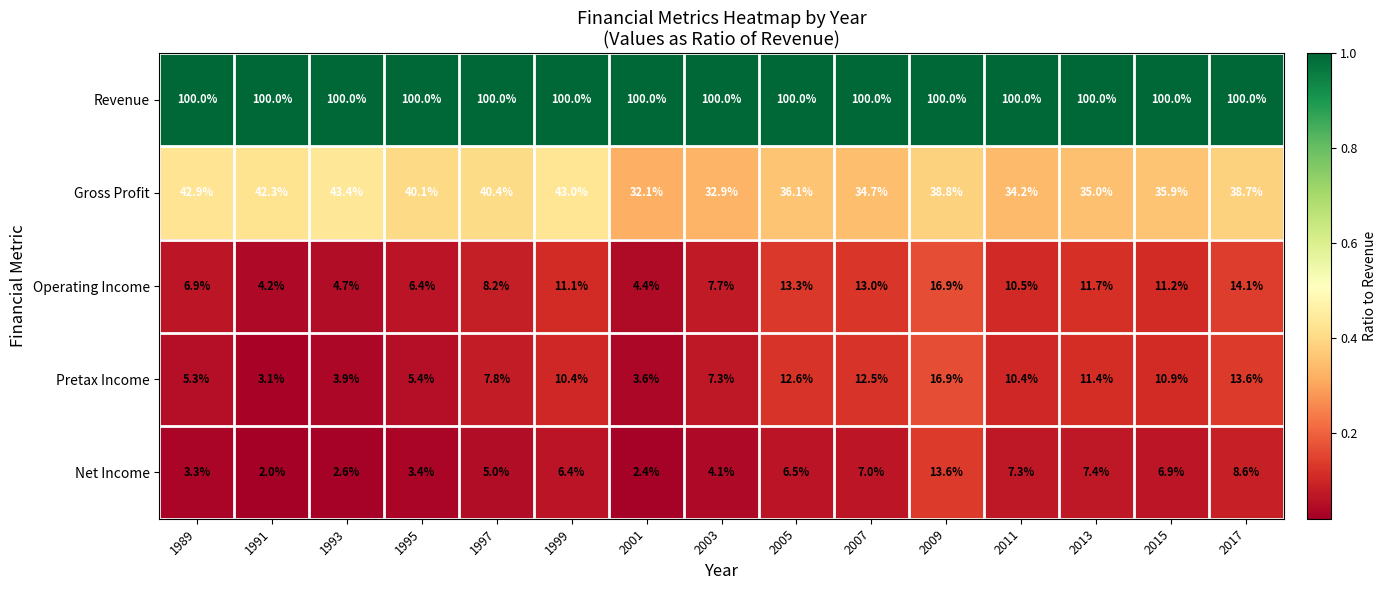

At which label does Net Income first exceed 6?

1999